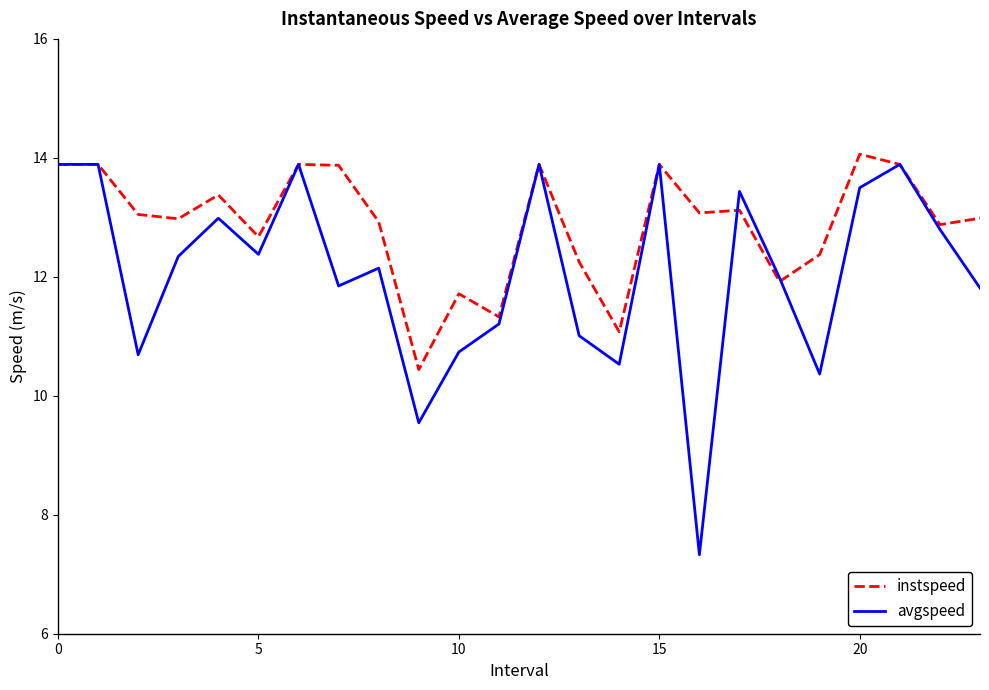

Which series has the largest total across all categories?

instspeed